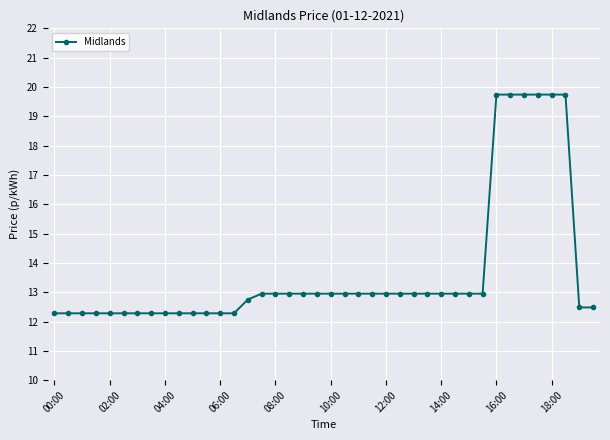

What is the smallest value displayed?

12.3